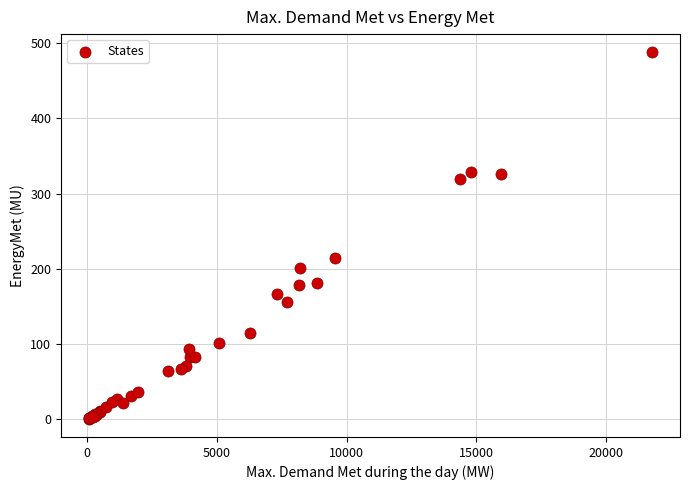

What Y value in the scatter plot is closest to 244?

214.2